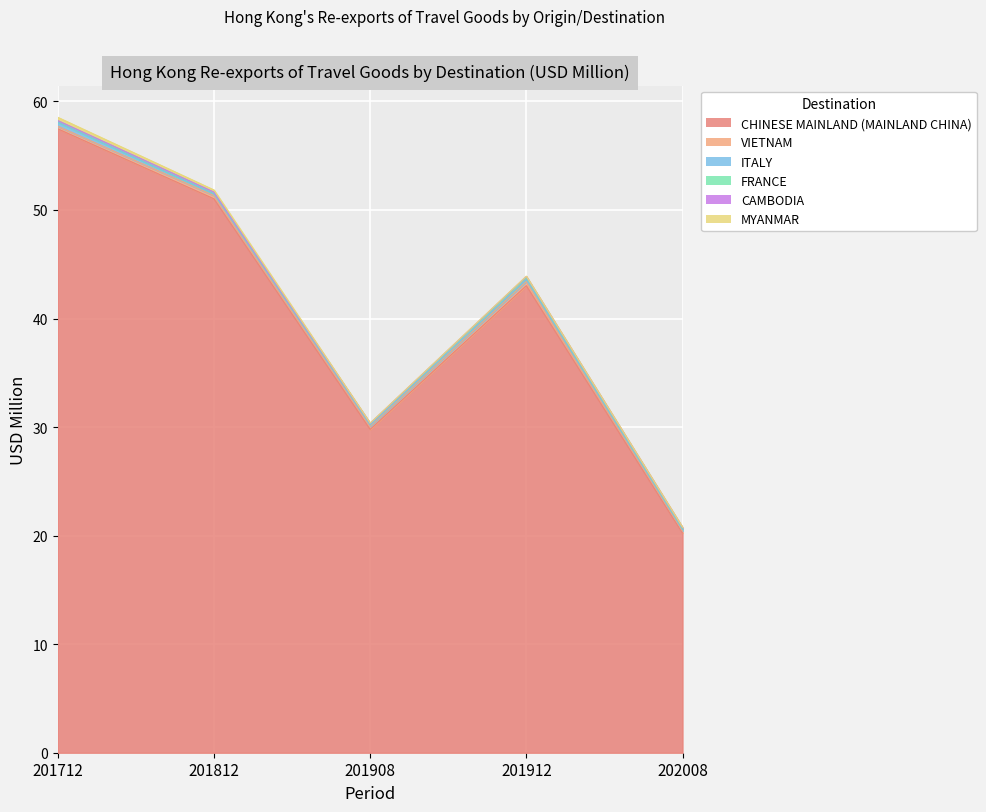

What is the approximate value of CHINESE MAINLAND (MAINLAND CHINA) at 201912?

43.0